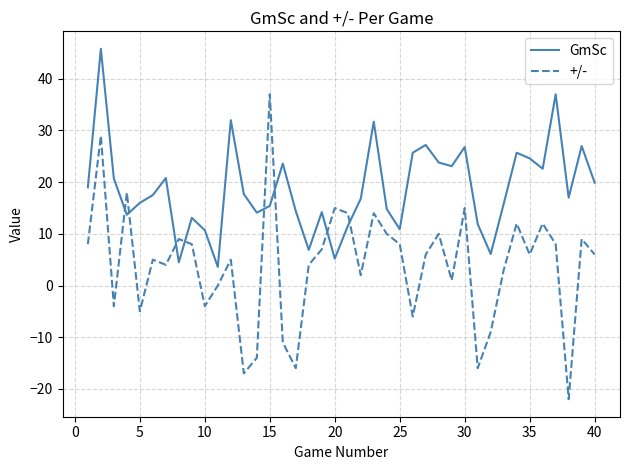

True or false: +/- and GmSc intersect in this chart.

True